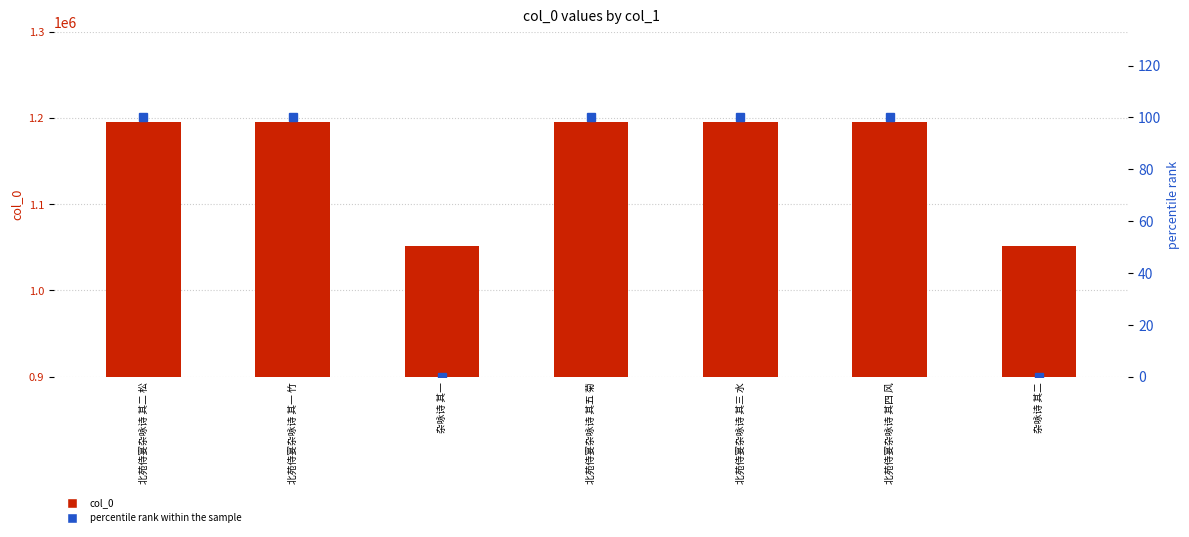

Is the value of percentile rank within the sample at 北苑侍宴杂咏诗 其二 松 greater than the value of col_0 at 杂咏诗 其二?

No